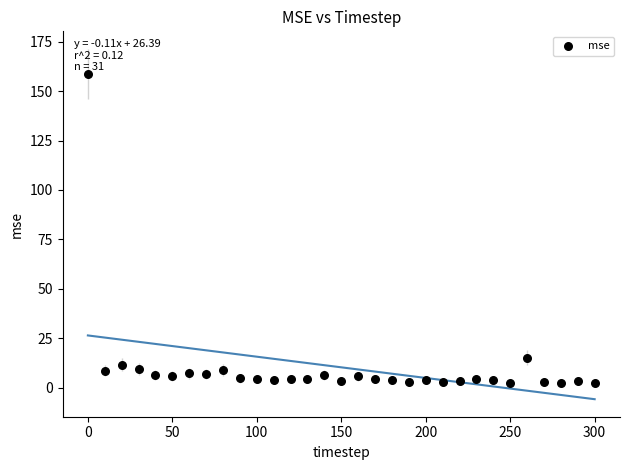

What is the range of Y values (max minus min)?

156.4